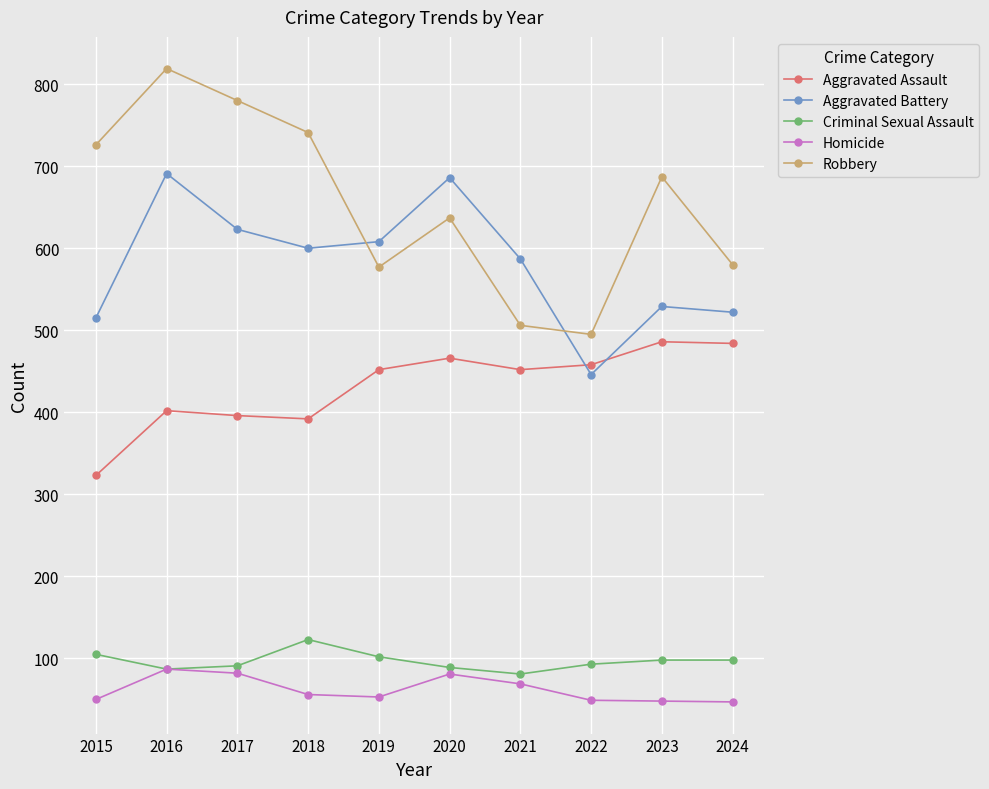

What is the maximum value for Aggravated Battery?

691